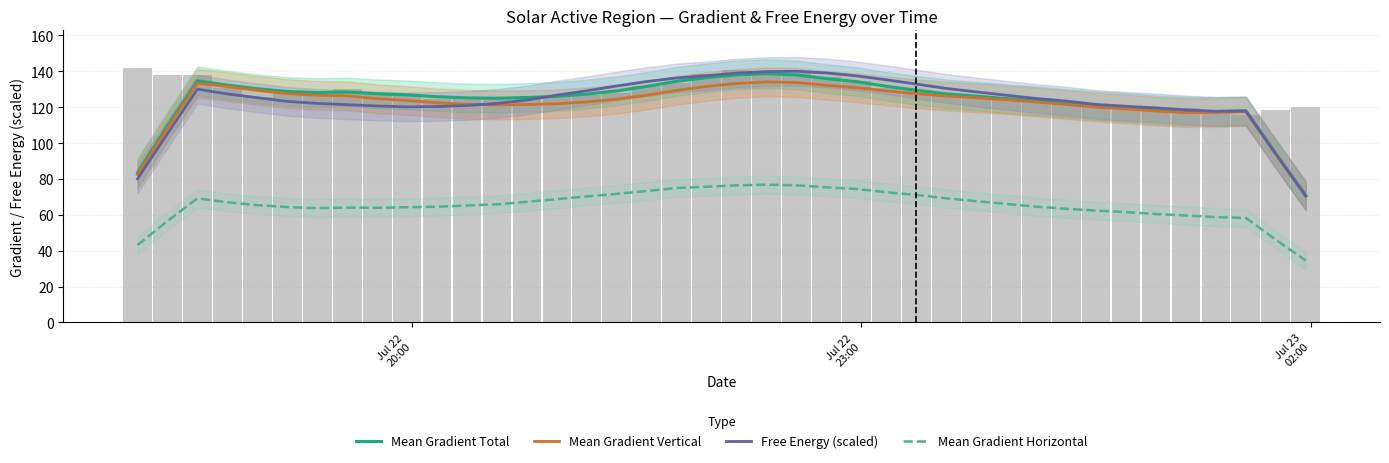

Which series has the largest total across all categories?

Mean Gradient Total